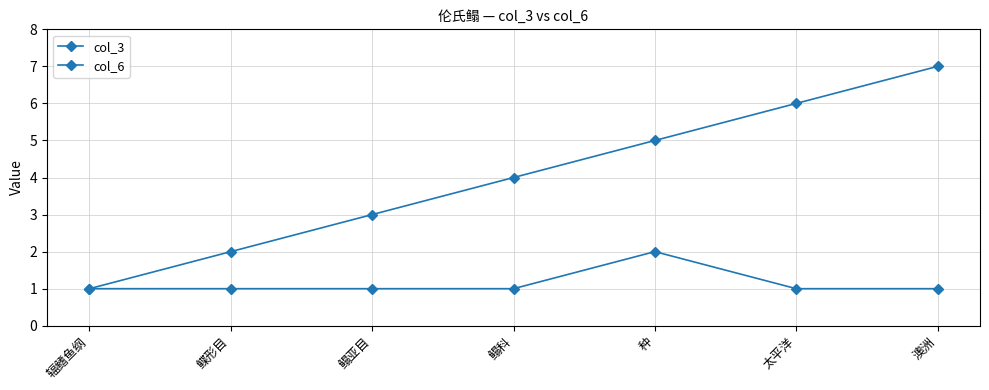

What is the highest value of the col_6 series?

2